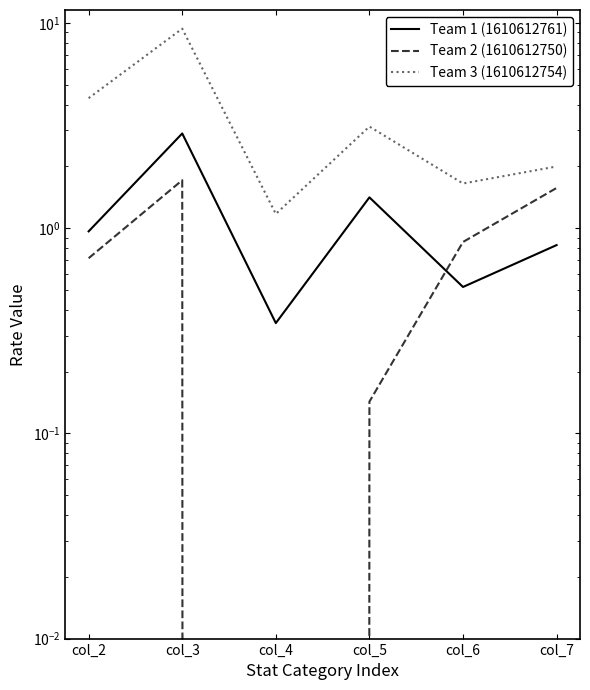

Is the value of Team 3 (1610612754) at col_7 greater than the value of Team 1 (1610612761) at col_5?

Yes